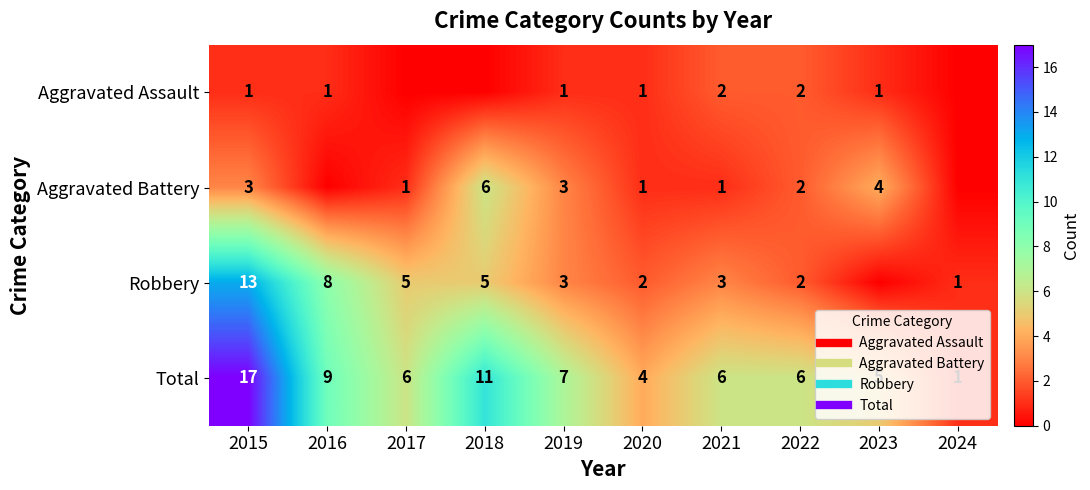

How many values in the Robbery series are below 3?

4